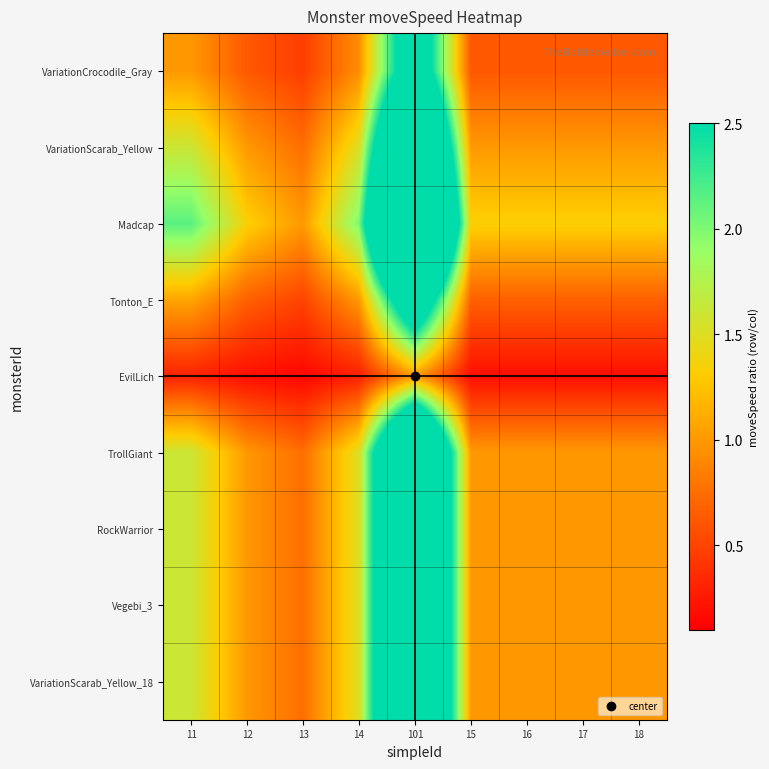

Reading left to right, what are all the values shown in this chart?

VariationCrocodile_Gray: 11=1.0	12=0.6	13=0.5	14=0.9	101=3.3	15=0.6	16=0.6	17=0.6	18=0.6
VariationScarab_Yellow: 11=1.6	12=1.0	13=0.7	14=1.5	101=5.3	15=1.0	16=1.0	17=1.0	18=1.0
Madcap: 11=2.1	12=1.3	13=1.0	14=2.0	101=7.1	15=1.3	16=1.3	17=1.3	18=1.3
Tonton_E: 11=1.1	12=0.7	13=0.5	14=1.0	101=3.5	15=0.7	16=0.7	17=0.7	18=0.7
EvilLich: 11=0.3	12=0.2	13=0.1	14=0.3	101=1.0	15=0.2	16=0.2	17=0.2	18=0.2
TrollGiant: 11=1.6	12=1.0	13=0.7	14=1.5	101=5.3	15=1.0	16=1.0	17=1.0	18=1.0
RockWarrior: 11=1.6	12=1.0	13=0.7	14=1.5	101=5.3	15=1.0	16=1.0	17=1.0	18=1.0
Vegebi_3: 11=1.6	12=1.0	13=0.7	14=1.5	101=5.3	15=1.0	16=1.0	17=1.0	18=1.0
VariationScarab_Yellow_18: 11=1.6	12=1.0	13=0.7	14=1.5	101=5.3	15=1.0	16=1.0	17=1.0	18=1.0